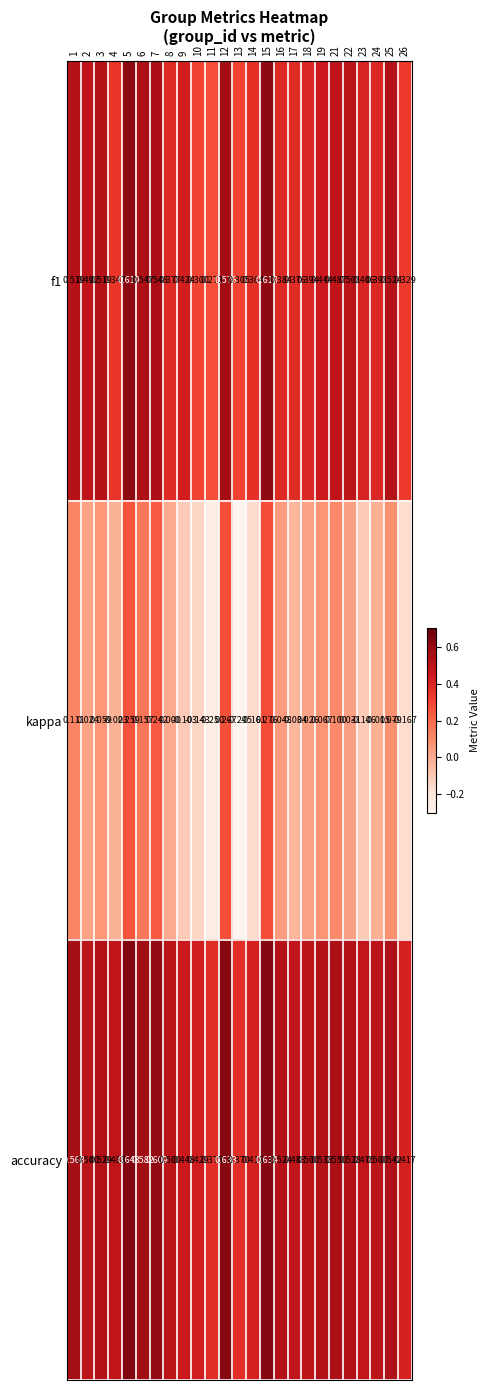

Which series changed the most between 8 and 11?

kappa